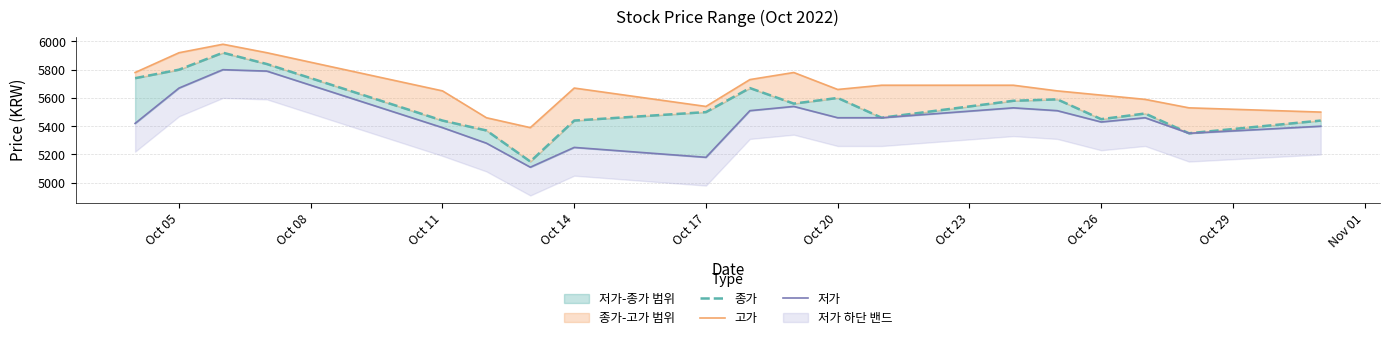

In 종가, how many points are lower than both neighbors (excluding endpoints)?

5